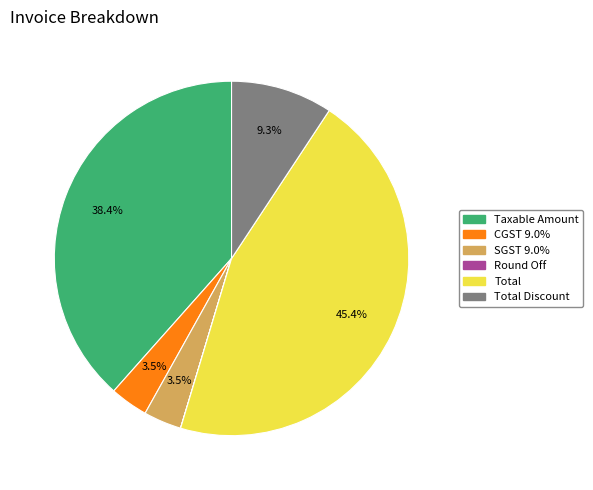

What portion of the pie excludes CGST 9.0%?

96.5%